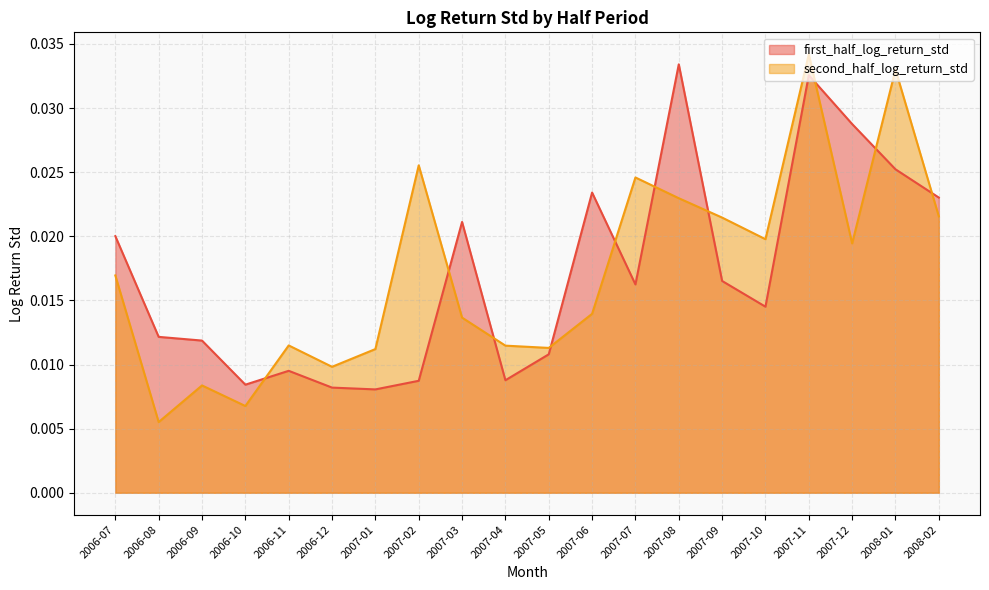

The value of second_half_log_return_std at 2007-02 is 0.0. True or false?

True